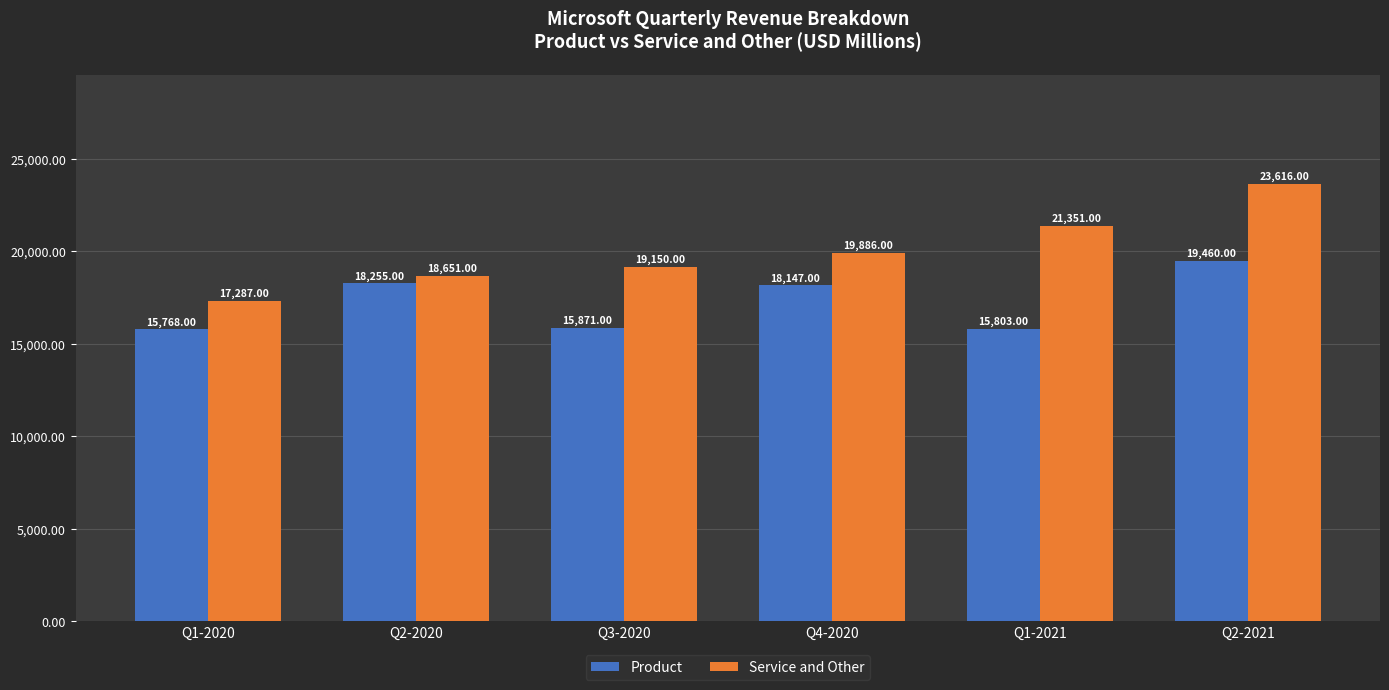

What is the sum of all Service and Other values?

119941